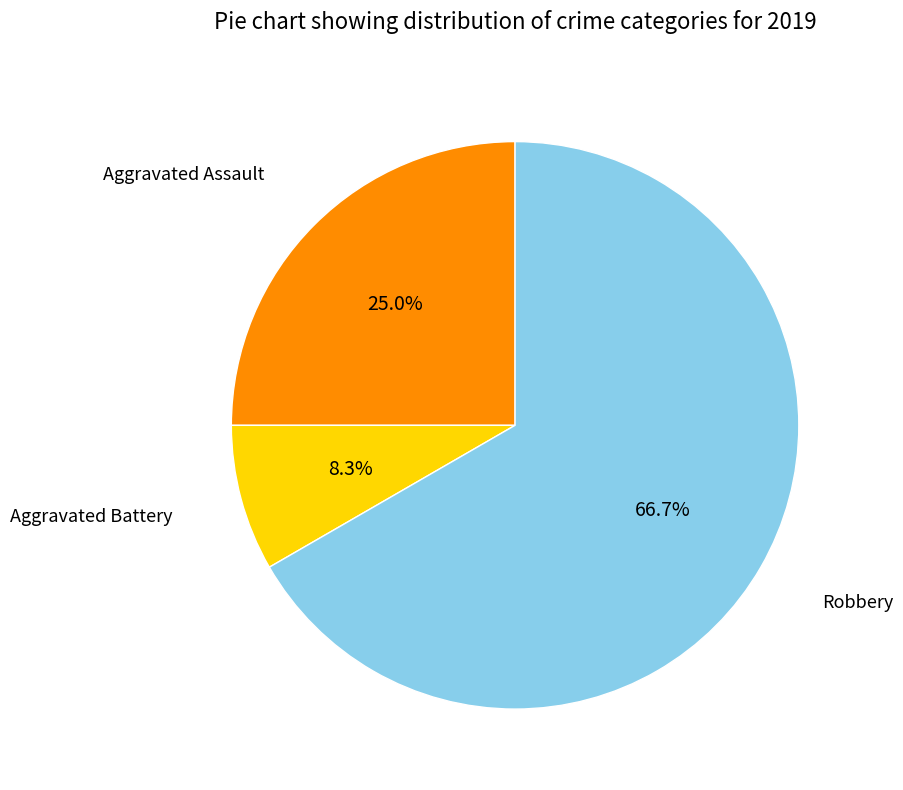

Does any single category account for the majority?

Yes